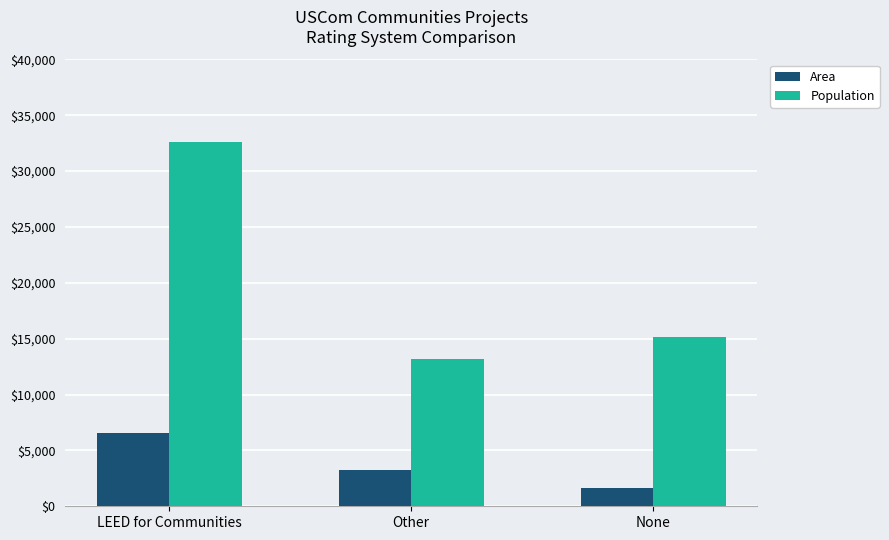

Rank the categories by Area value from lowest to highest.

None, Other, LEED for Communities